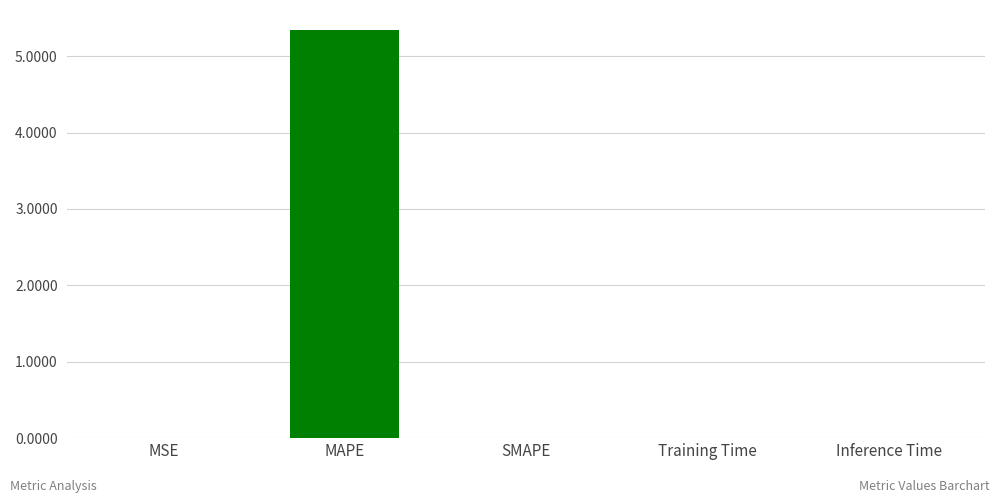

Which label corresponds to the largest value in the chart?

MAPE